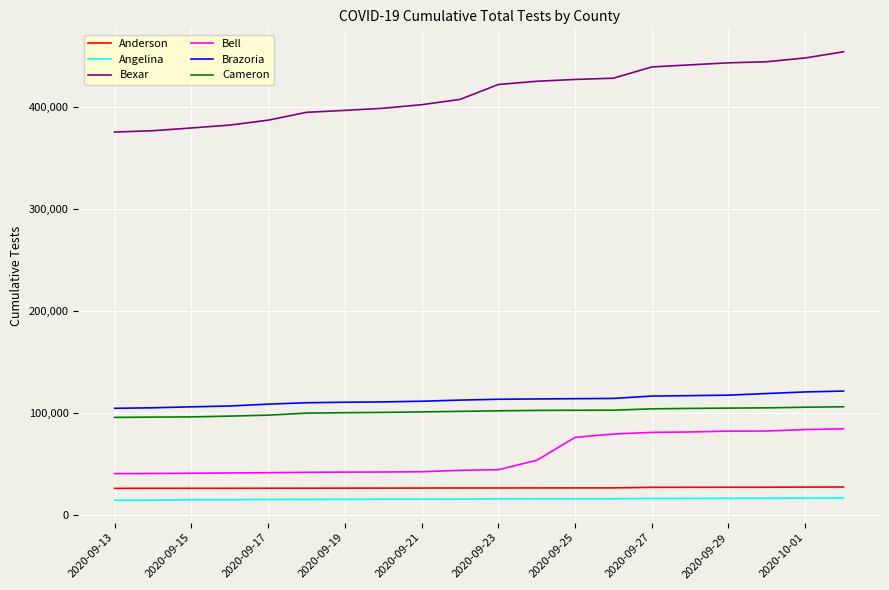

What is the greatest value displayed?

454526